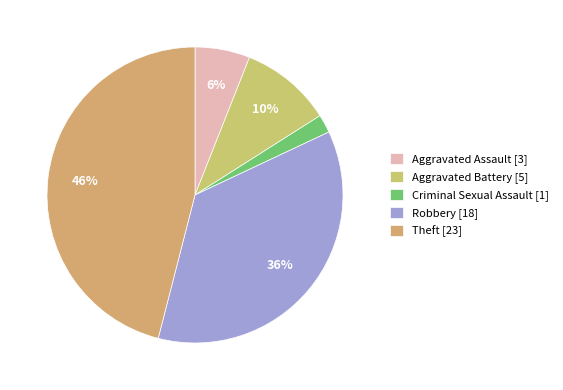

Which slice is the largest?

Theft